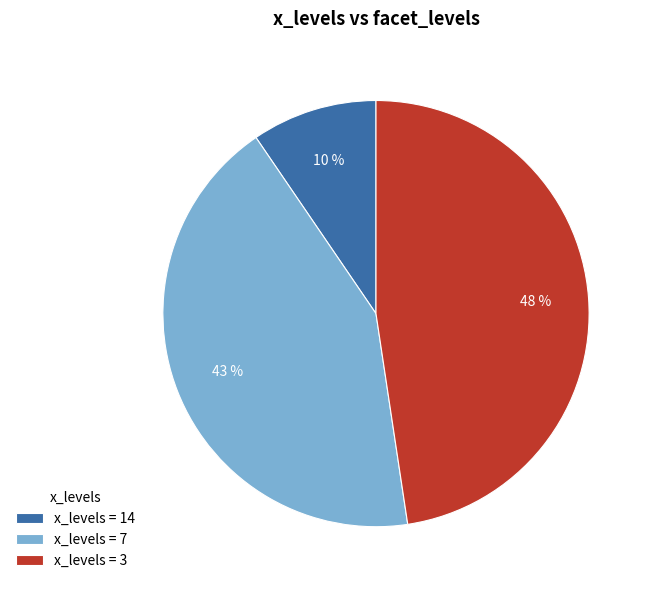

To the nearest percent, what is the combined percentage of x_levels = 14 and x_levels = 7?

52%